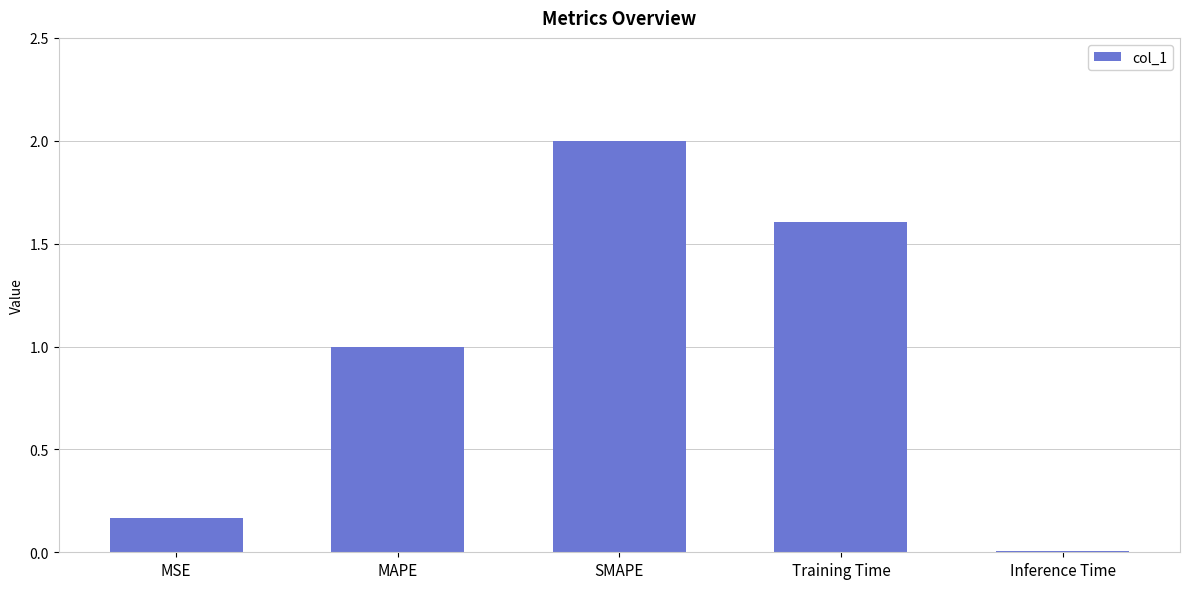

What position from the right is MSE?

5